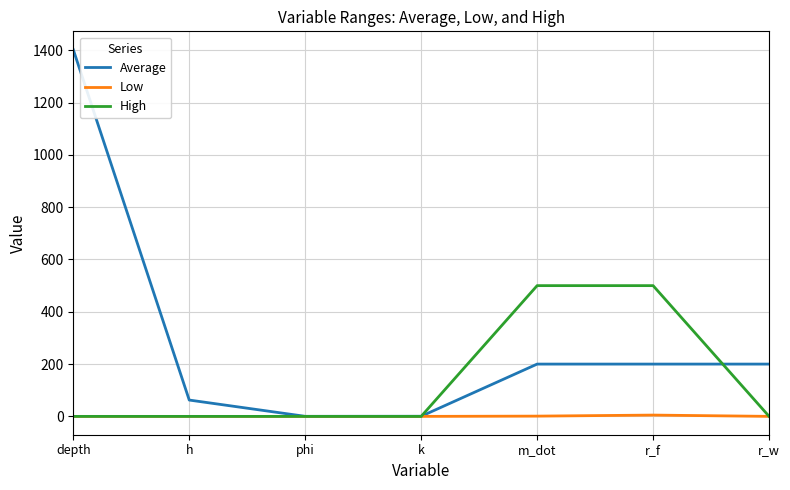

What is the sum of the Average values at m_dot and h?

262.4